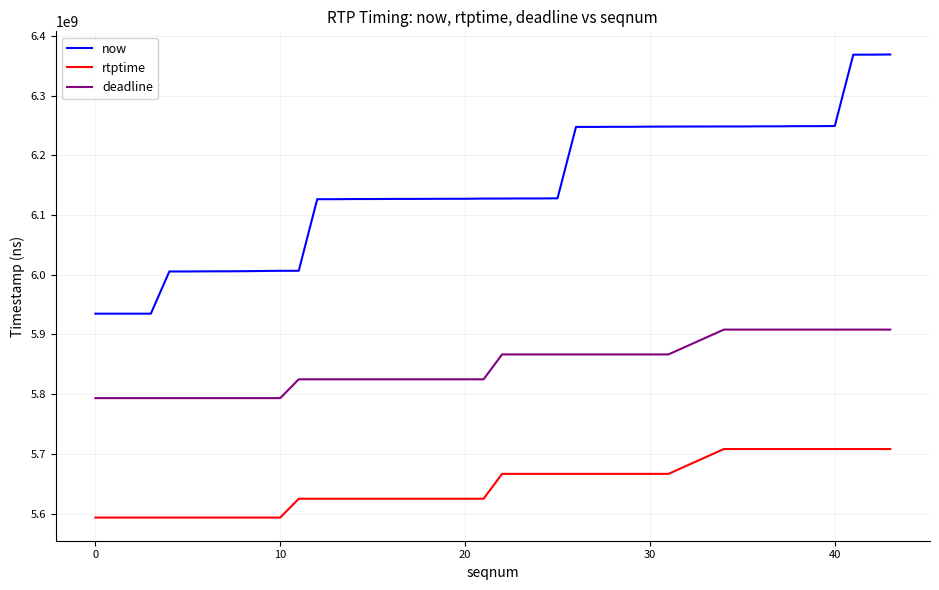

Which series has the largest range (max minus min)?

now